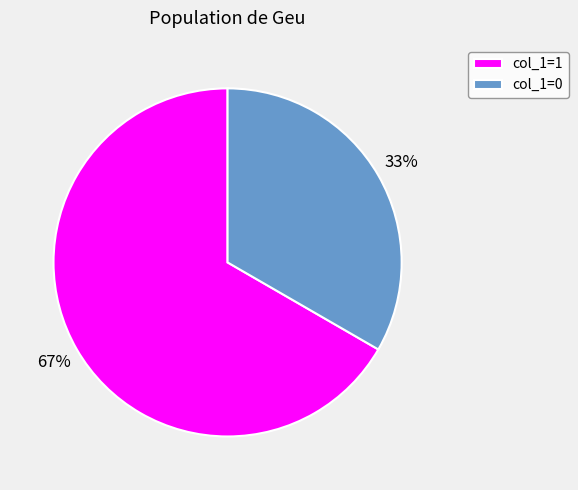

To the nearest percent, what percentage of the pie is col_1=1?

67%